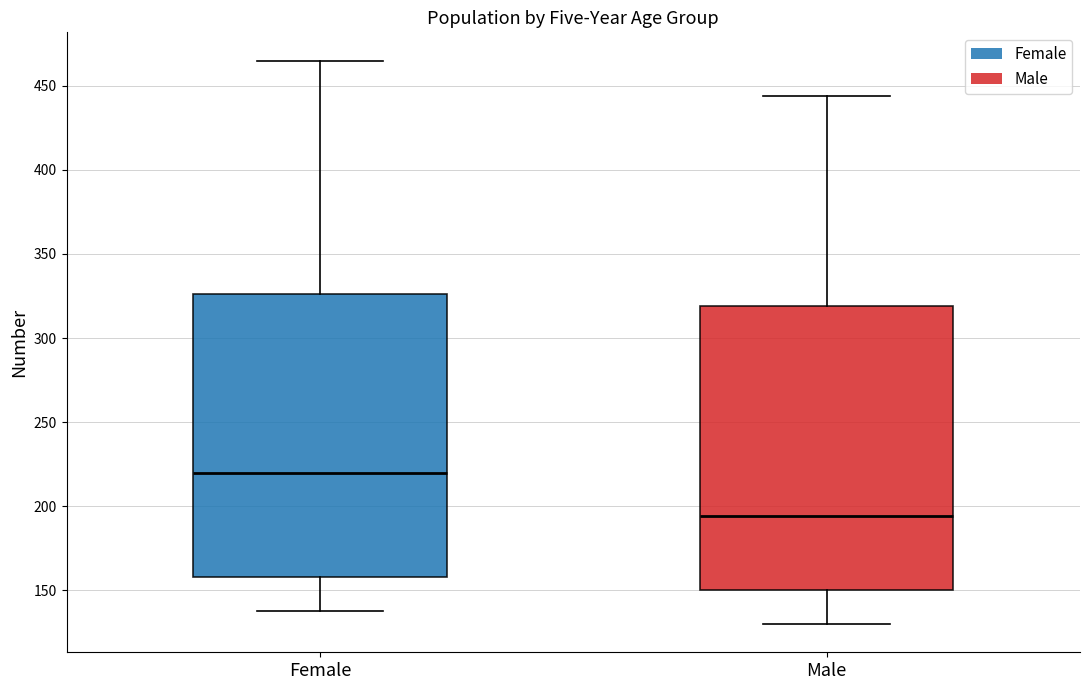

Reading left to right, transcribe this box plot: for each box, give where its median line is, the range the box spans, and where its two whiskers end, as read against the y-axis. The values are not printed on the chart, so give them approximately, as read against the axis.

Female: median 220, box 160 to 325, whiskers 140 to 465
Male: median 195, box 150 to 320, whiskers 130 to 445